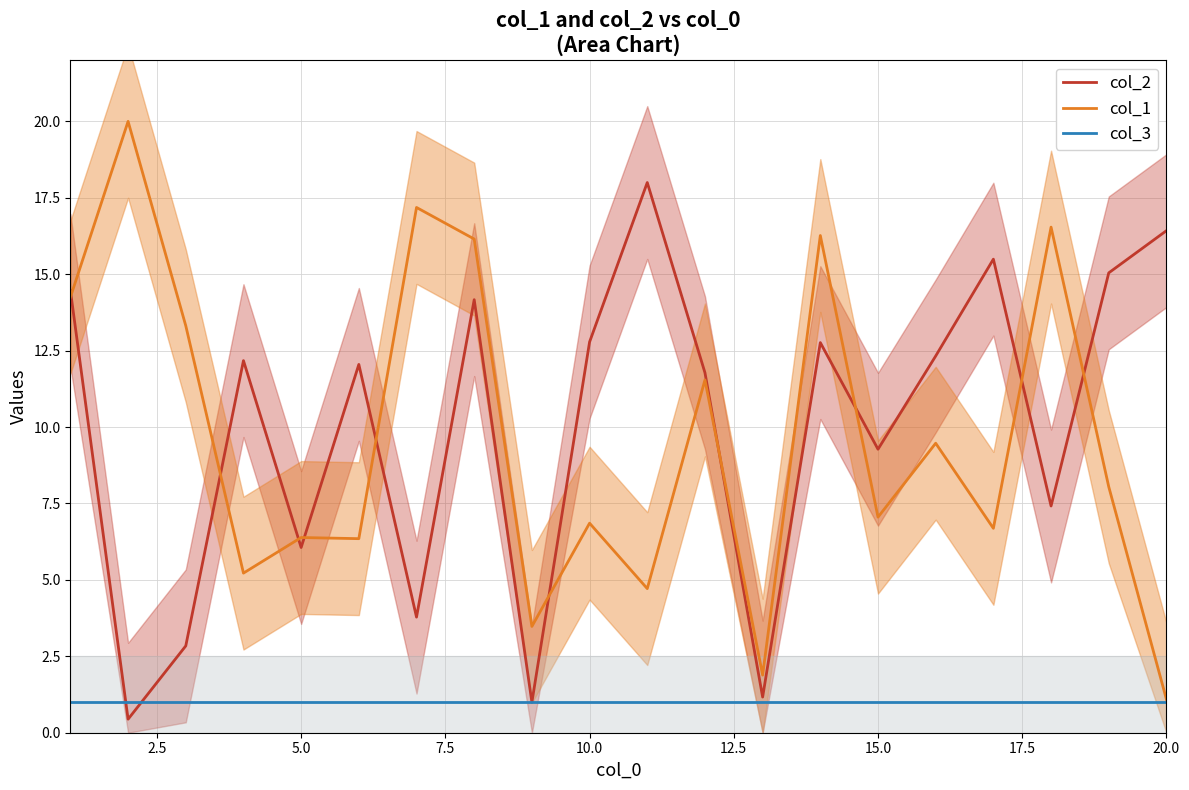

The value of col_2 at 5.0 is 6.1. True or false?

True